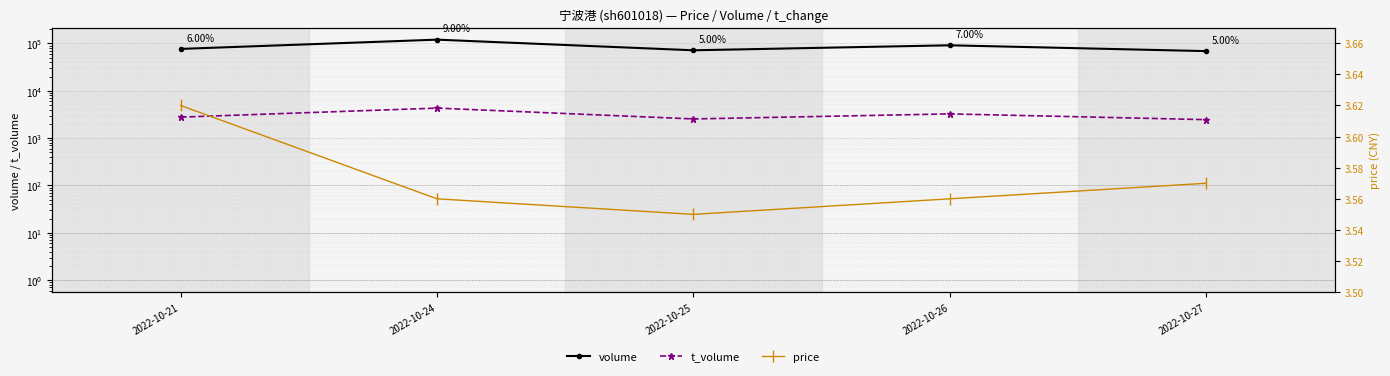

The value of t_volume at 2022-10-26 is 4867.1. True or false?

False